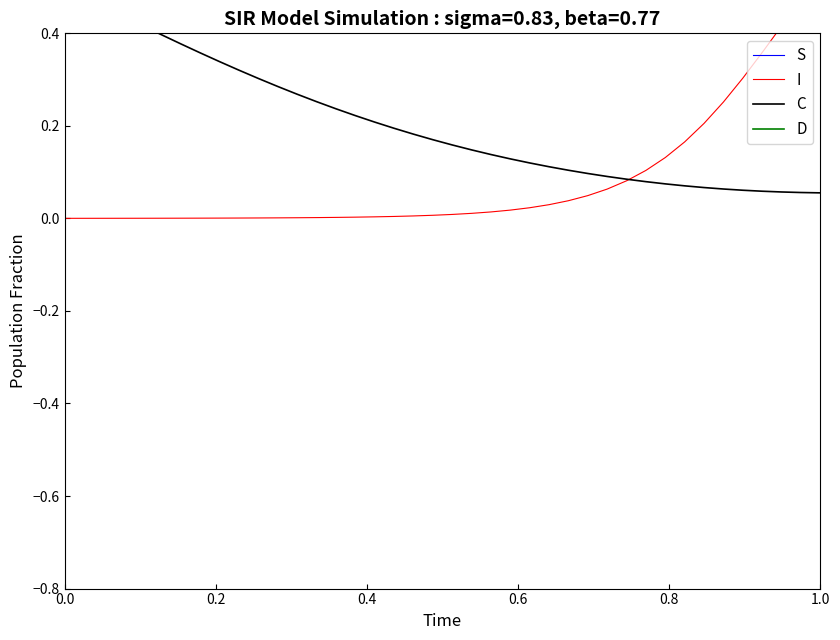

Which series has the widest spread of values?

I